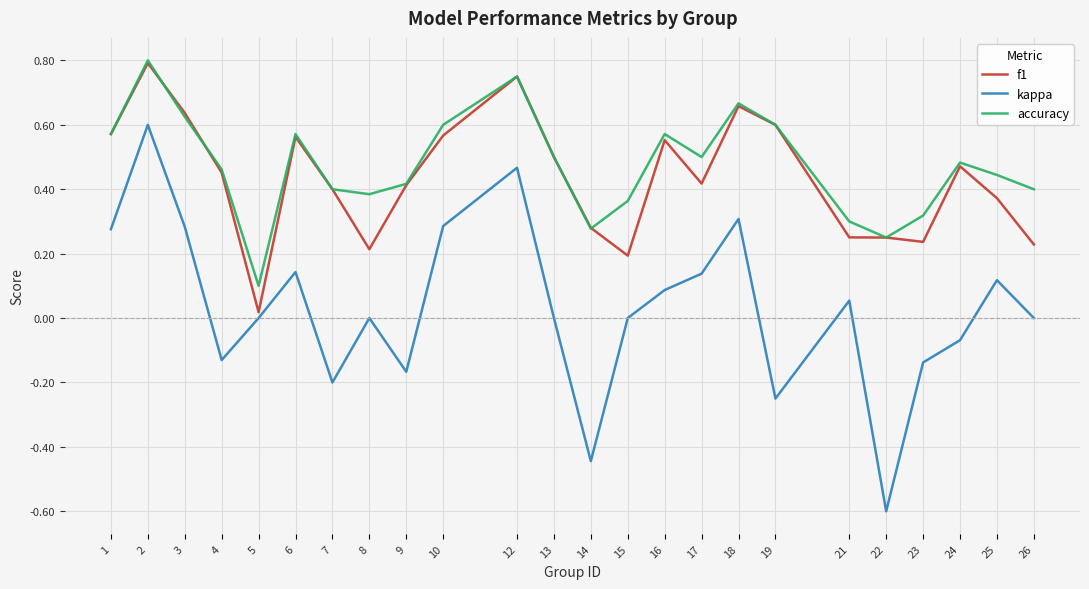

Which series has the widest spread of values?

kappa